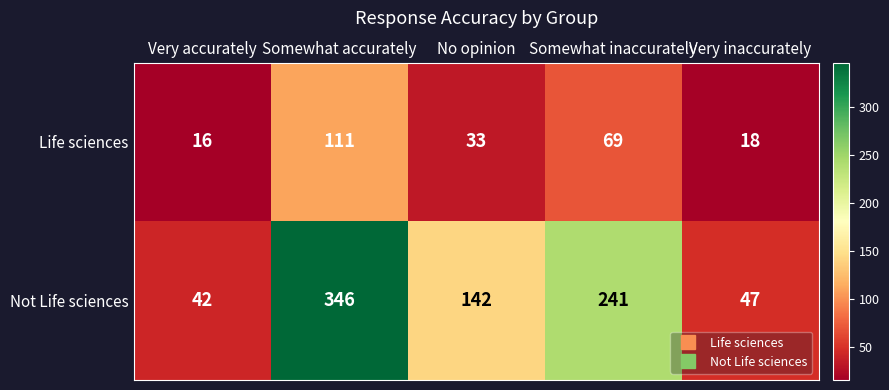

At which label does Not Life sciences first exceed 142?

Somewhat accurately